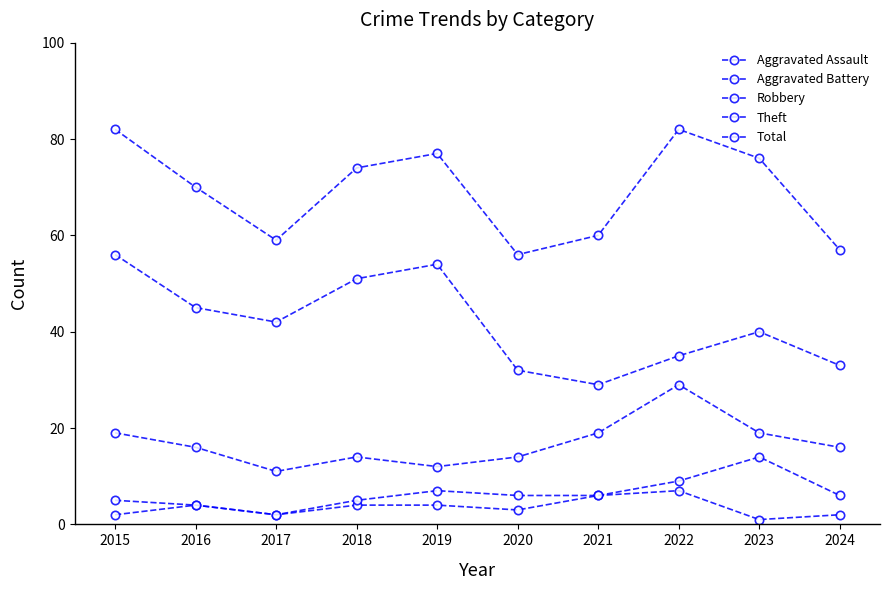

At which label does Aggravated Assault reach its peak?

2022